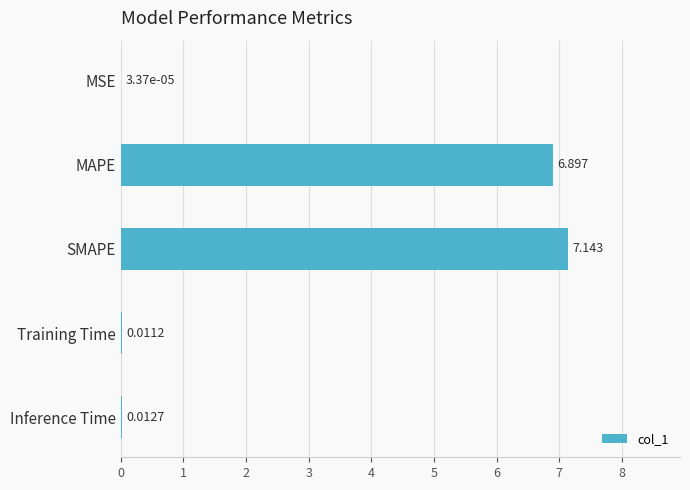

Between MAPE and Training Time, which is larger?

MAPE